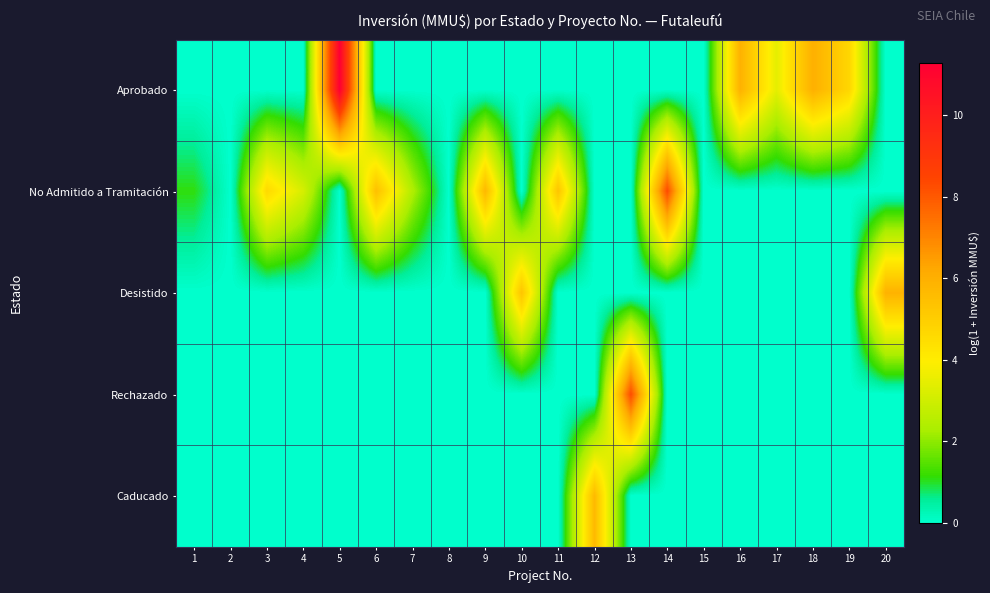

Rank the series by their maximum value, from lowest to highest.

Caducado, Desistido, No Admitido a Tramitación, Rechazado, Aprobado